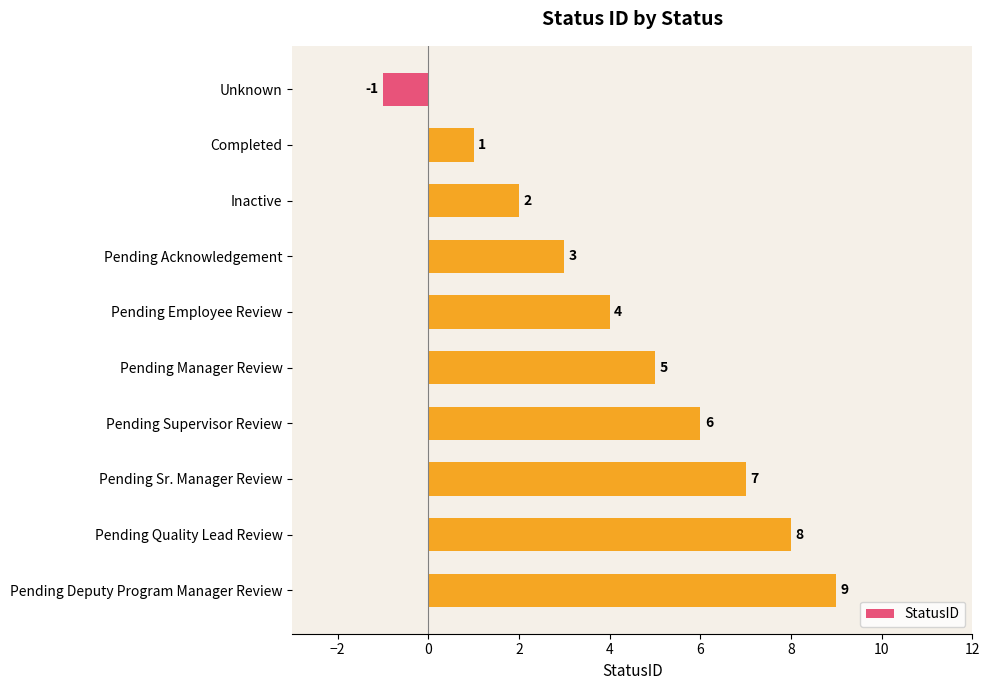

True or false: the data shows 1 at Completed.

True